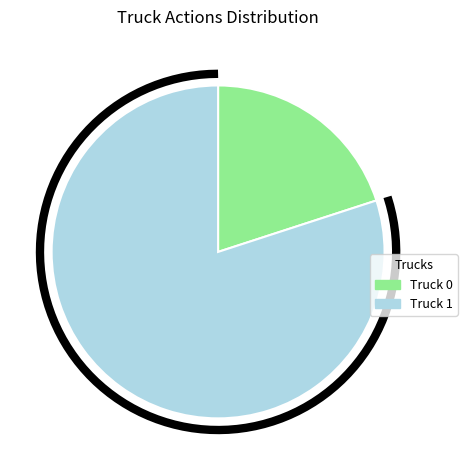

Is there any slice that represents more than half of the pie?

Yes